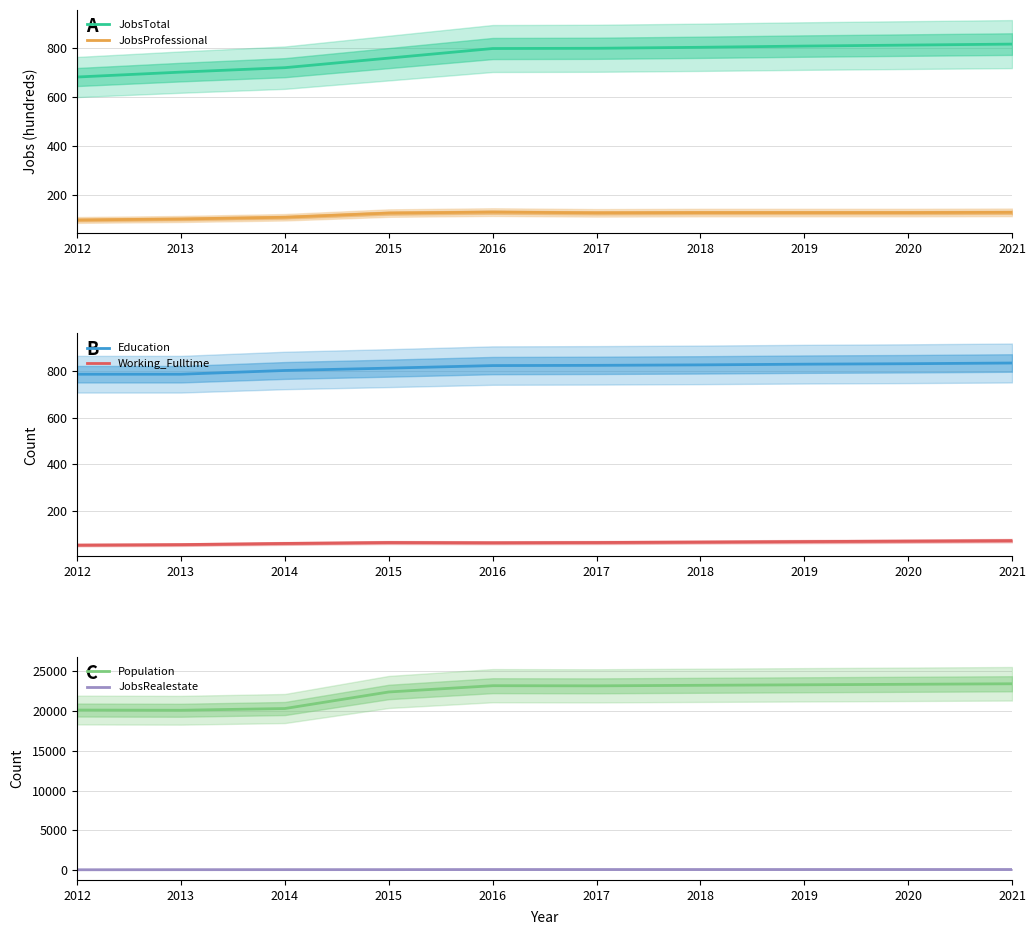

How many values in the Education series are below 824?

5